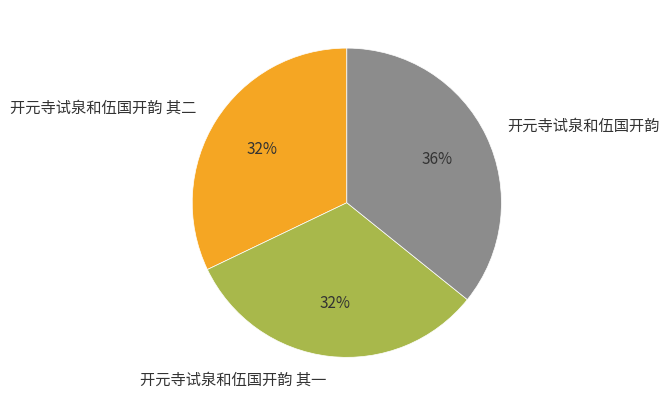

Is it true that 开元寺试泉和伍国开韵 is 36% of the pie?

True